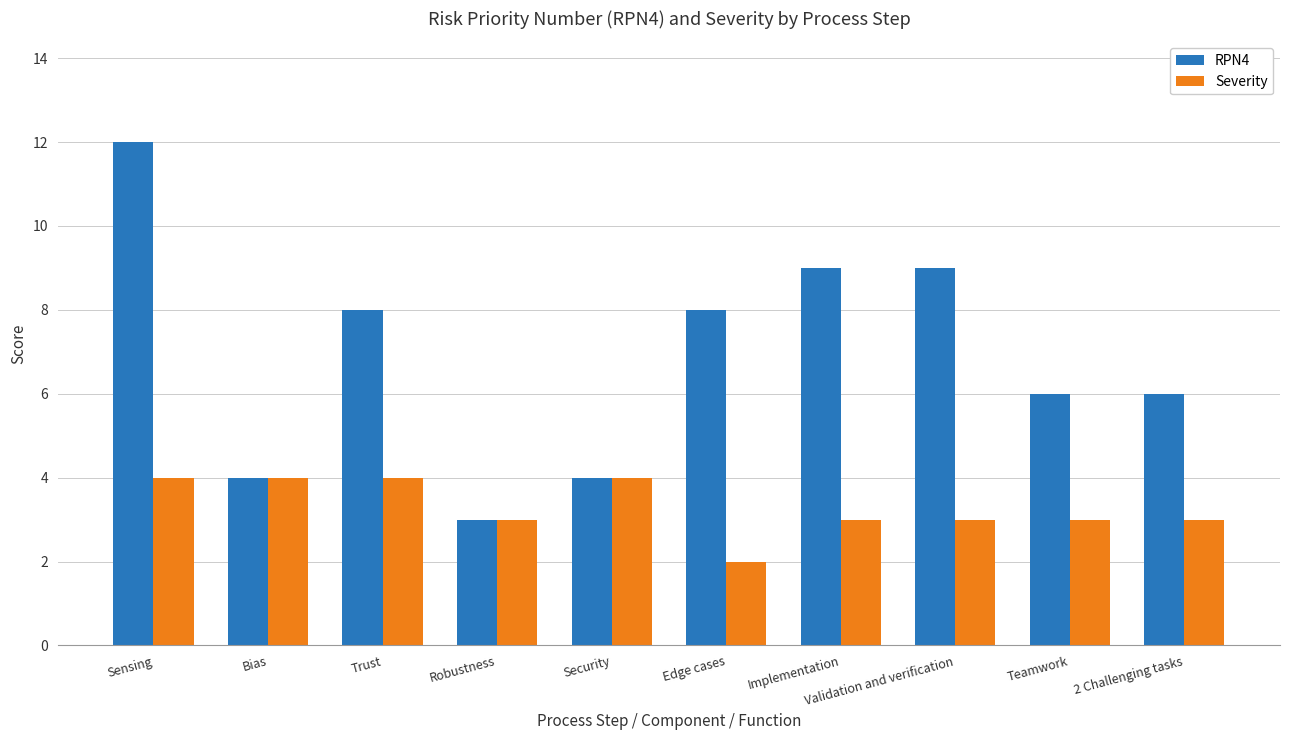

The value of RPN4 at Validation and verification is 15. True or false?

False